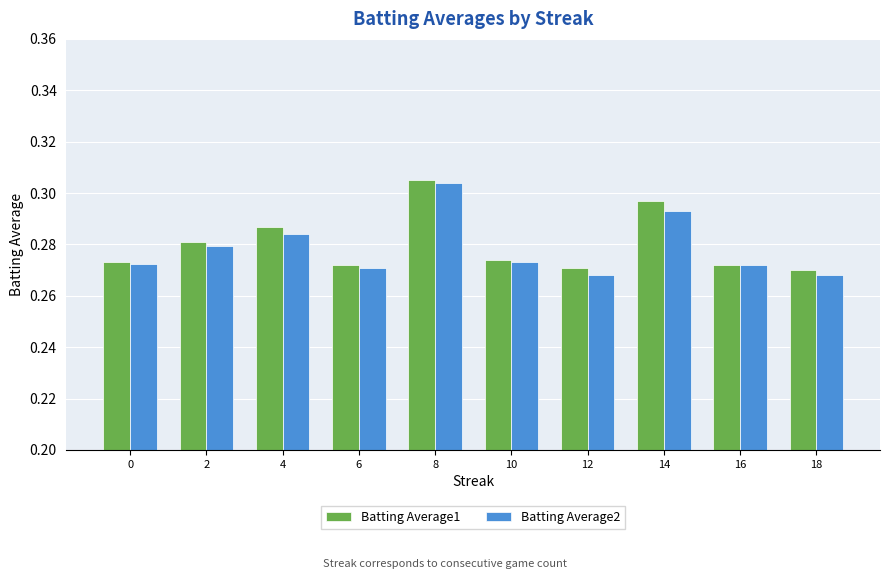

How many bars are there in each group?

2